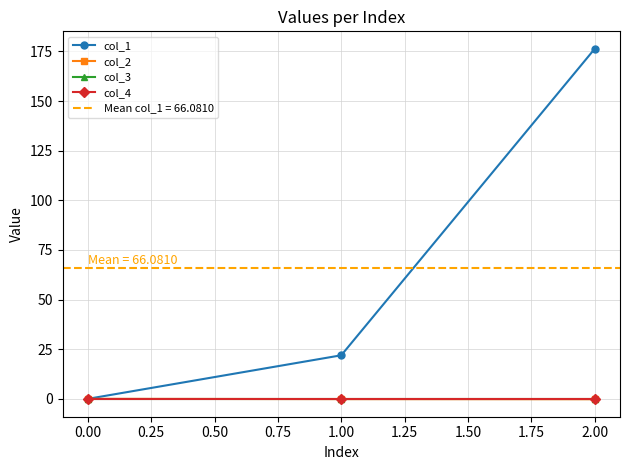

How many distinct data groups are displayed?

4